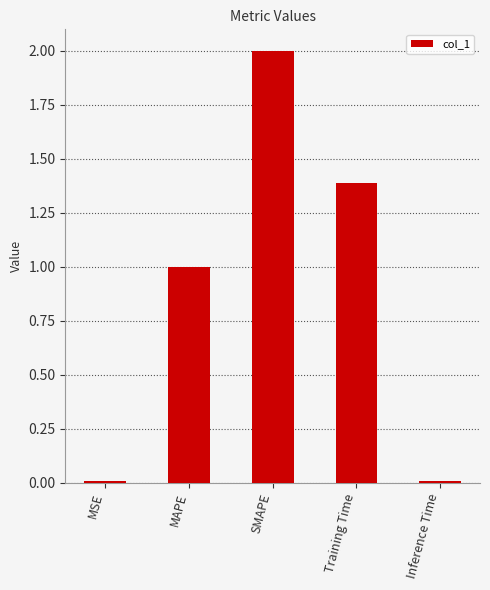

What is the value of the 2nd bar from the left?

1.0